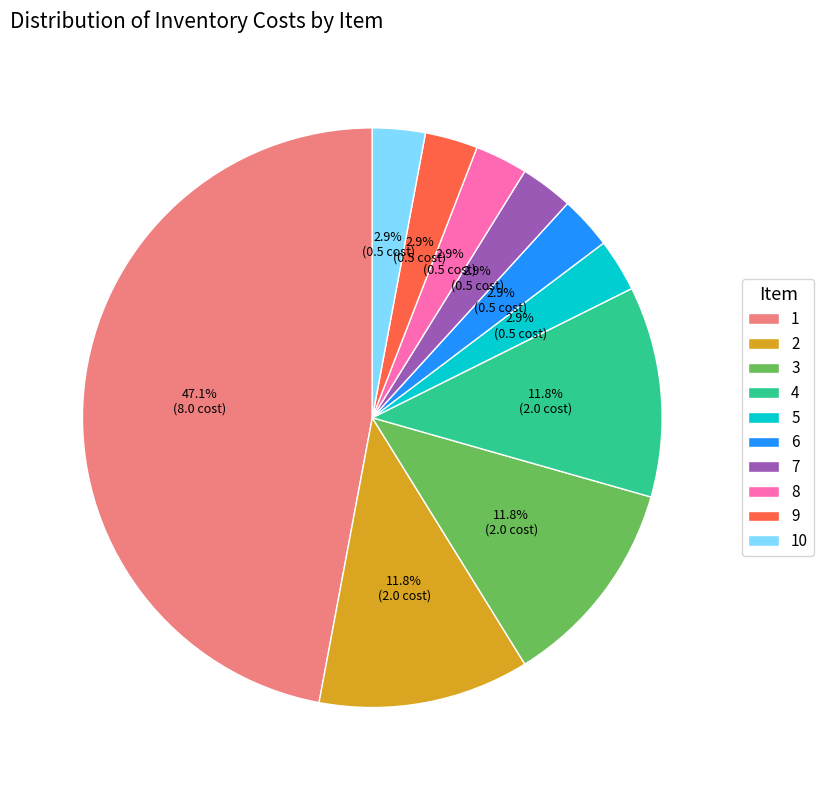

What percentage is NOT represented by 1?

52.9%